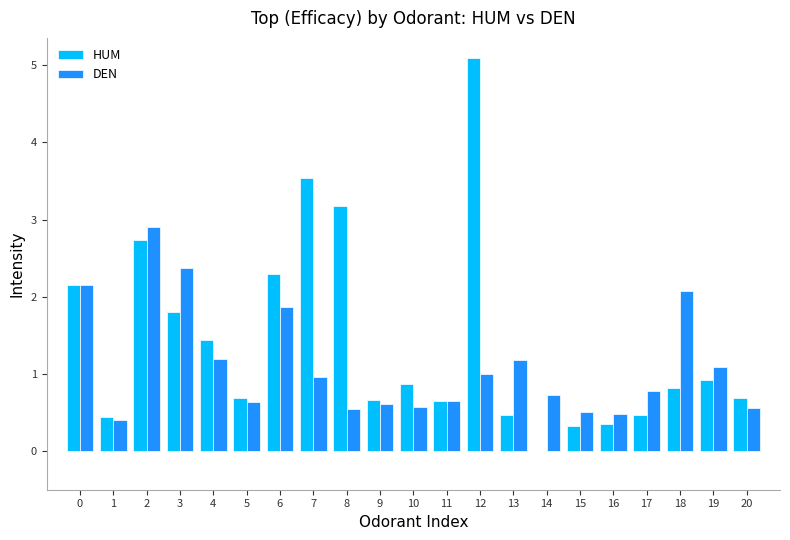

What is the total value across all series at 6?

4.2